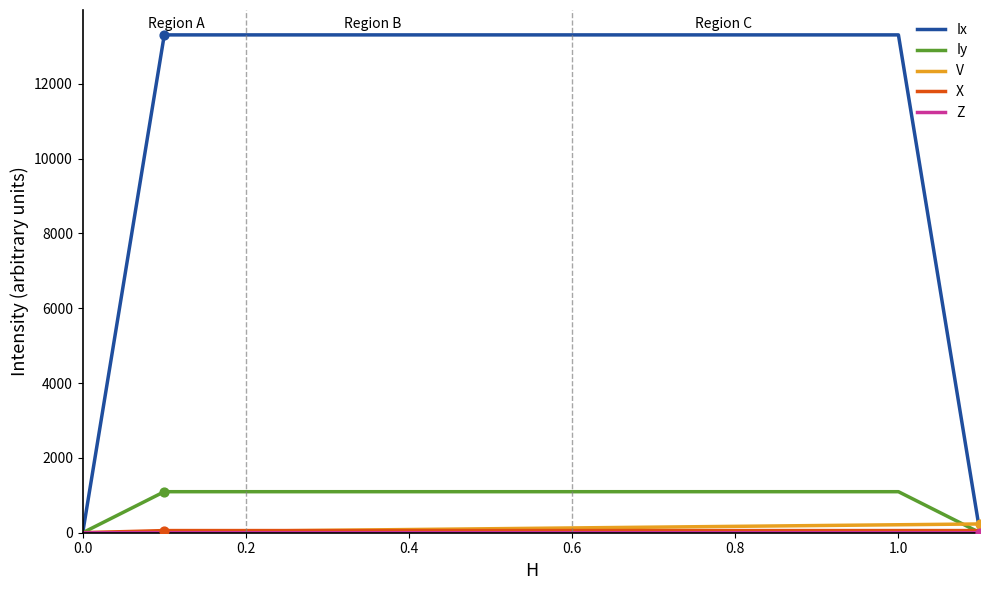

Which series has the largest range (max minus min)?

Ix